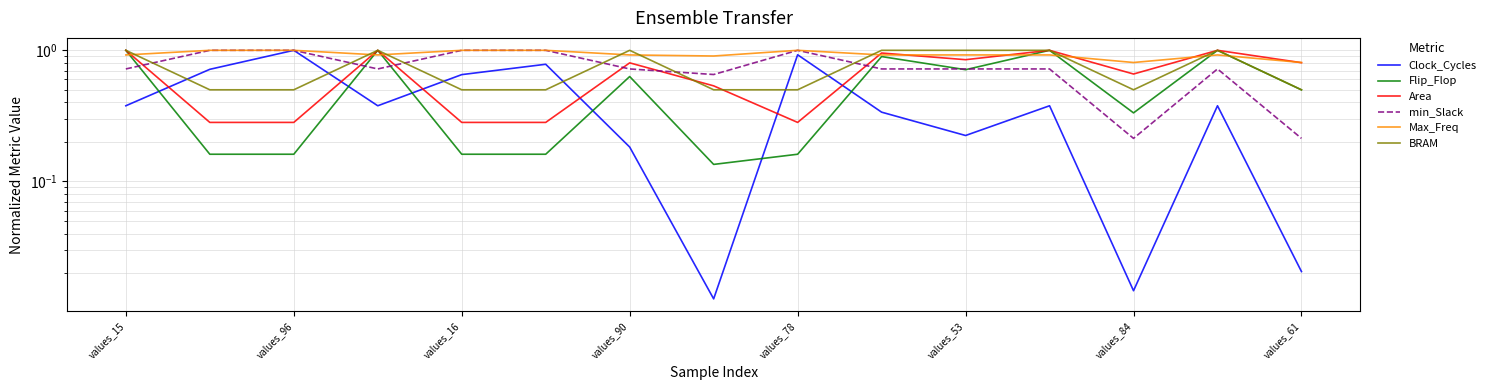

The Clock_Cycles series shows 0.5 at values_53. True or false?

False